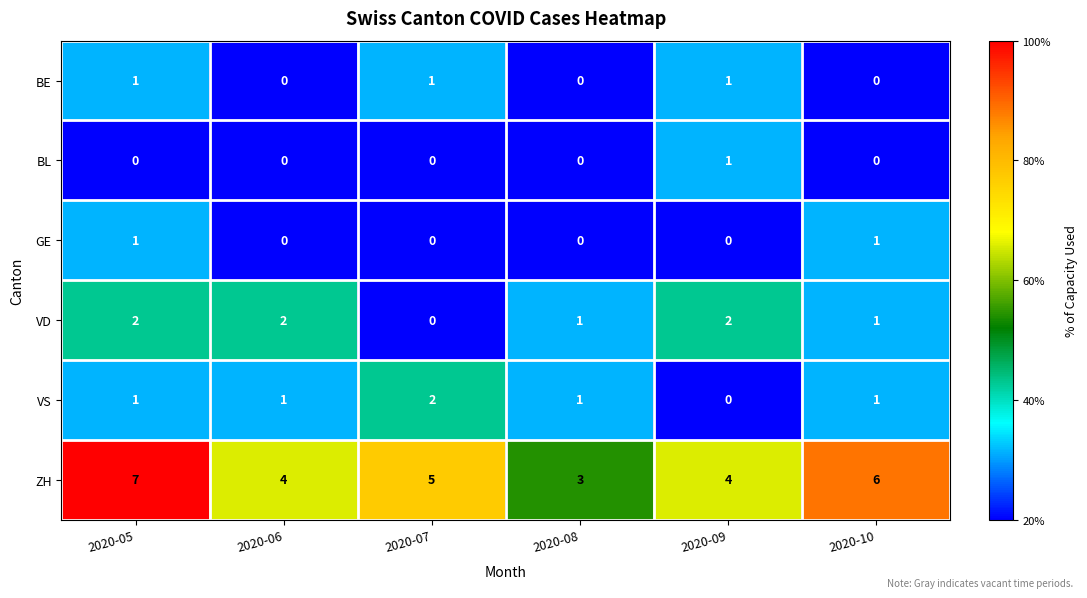

The VD series shows 2 at 2020-06. True or false?

True